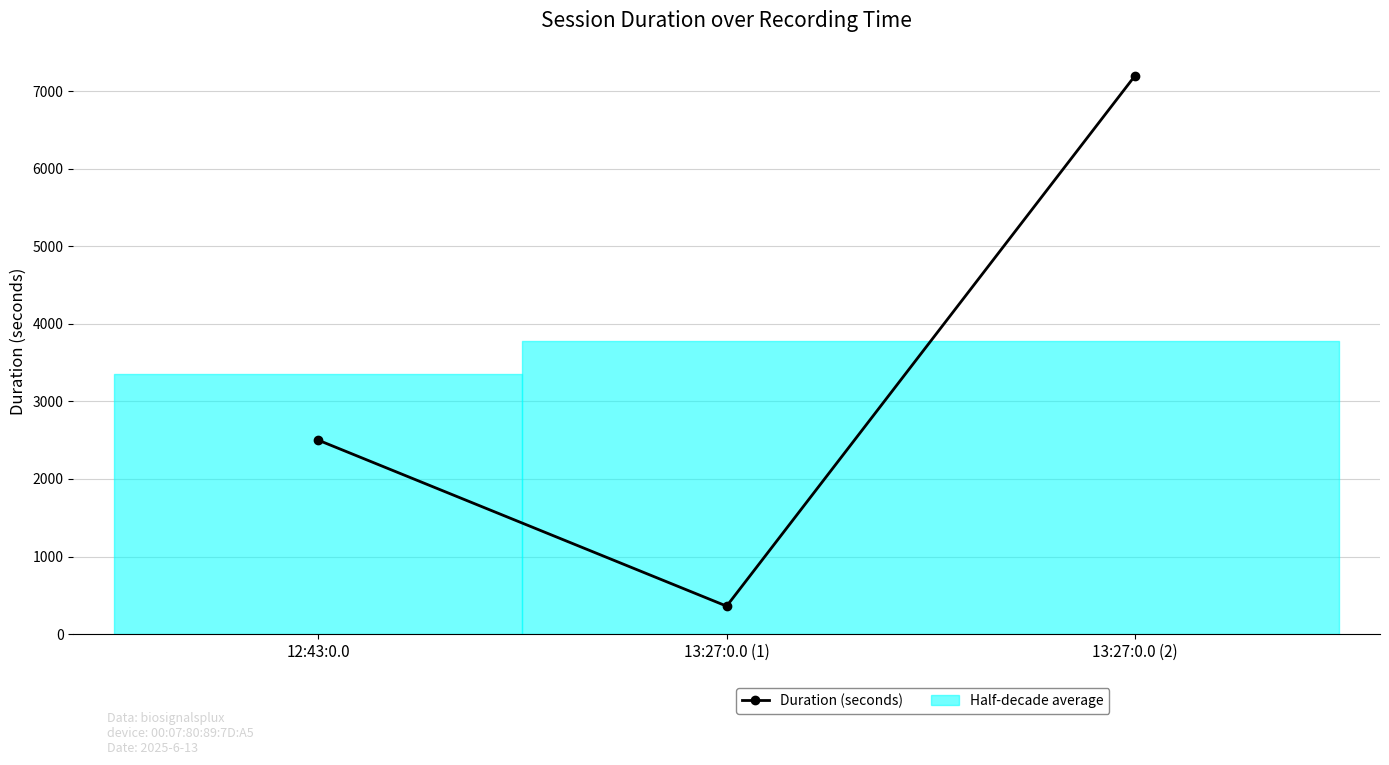

Is this an area chart (filled region under the line)?

No